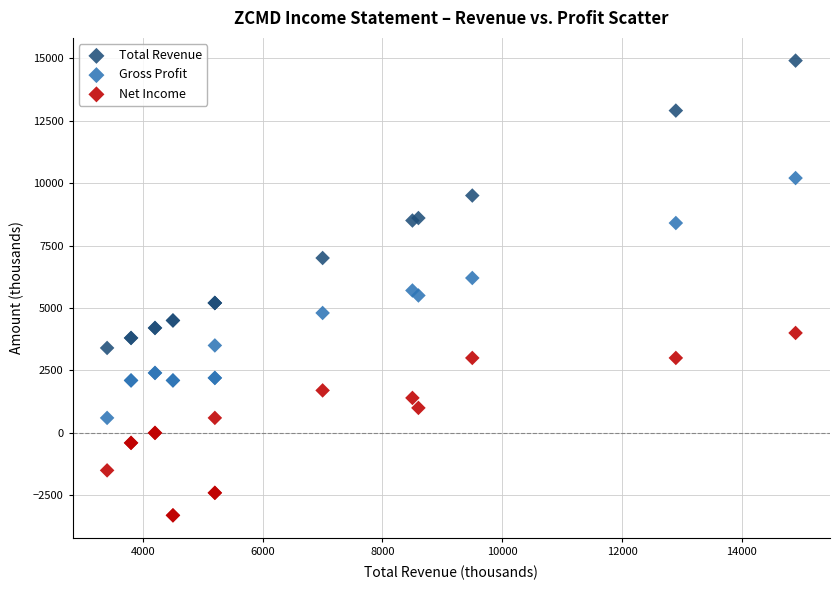

What is the X range (max minus min) for the scatter plot?

11500